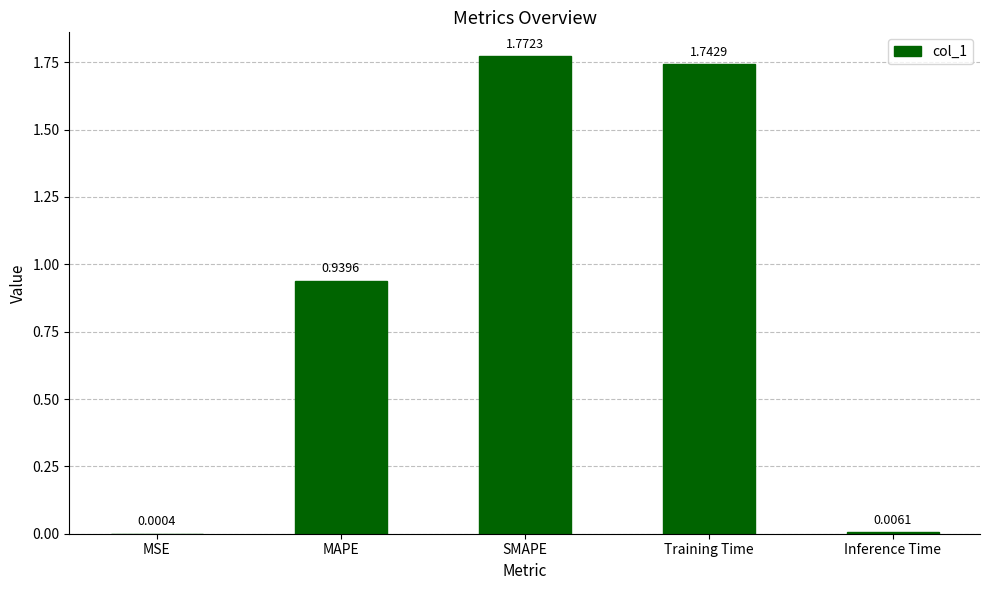

What is the change in value from MAPE to Training Time?

+0.8